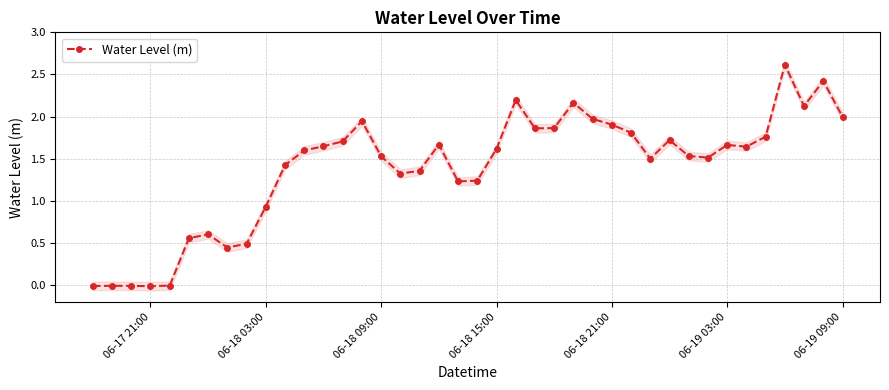

What is the maximum value for Water Level (m)?

2.6